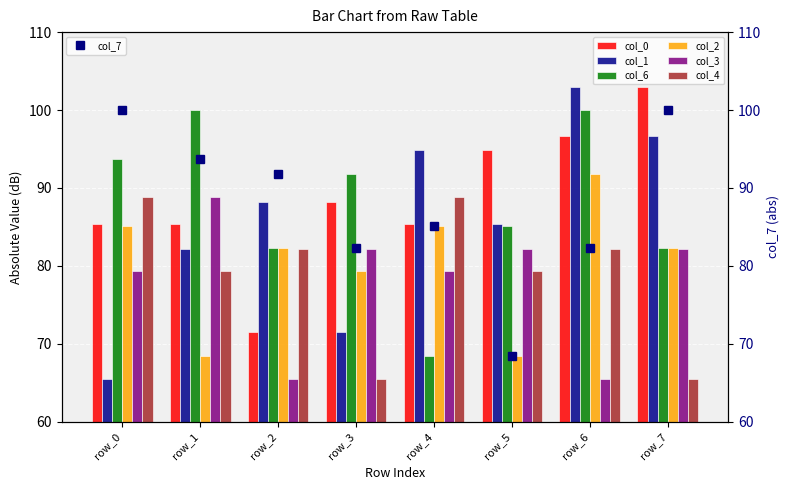

What is the spread (max minus min) of values at row_7?

37.6